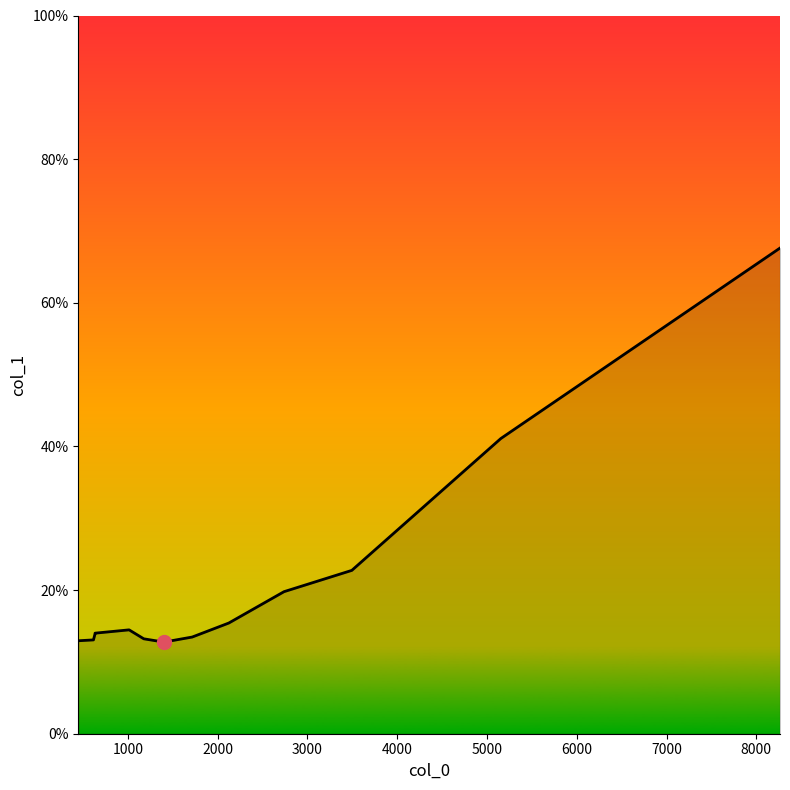

What is the greatest value displayed?

67.6